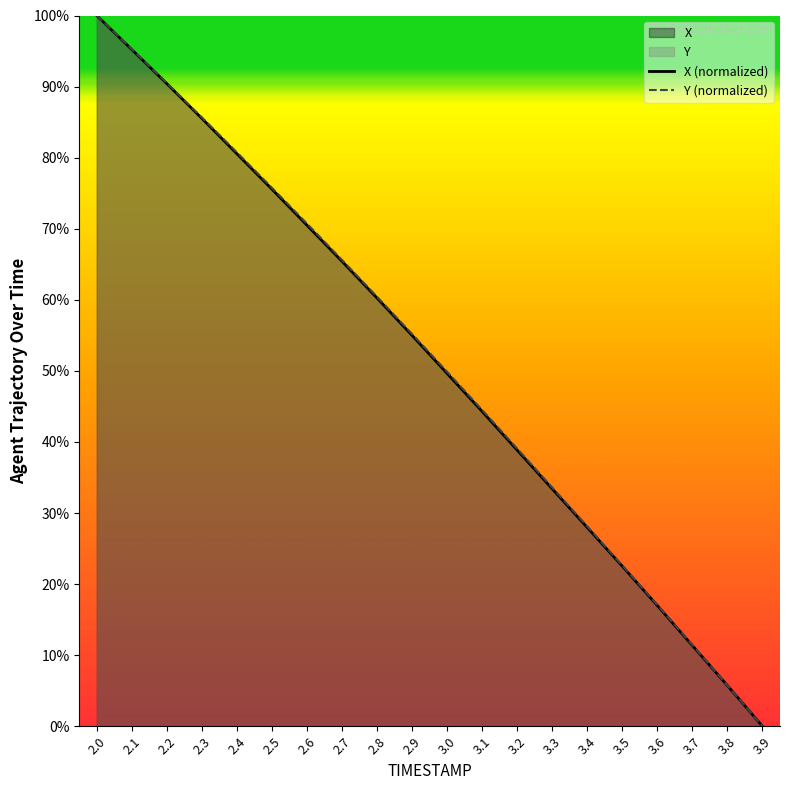

Reading left to right, list all the values displayed in this chart.

X (normalized): 2.0=100.0	2.1=95.2	2.2=90.4	2.3=85.5	2.4=80.5	2.5=75.6	2.6=70.5	2.7=65.4	2.8=60.2	2.9=55.0	3.0=49.6	3.1=44.3	3.2=38.8	3.3=33.4	3.4=28.0	3.5=22.5	3.6=17.0	3.7=11.3	3.8=5.7	3.9=0.0
Y (normalized): 2.0=100.0	2.1=95.3	2.2=90.5	2.3=85.6	2.4=80.7	2.5=75.8	2.6=70.7	2.7=65.6	2.8=60.4	2.9=55.2	3.0=49.9	3.1=44.5	3.2=39.1	3.3=33.6	3.4=28.1	3.5=22.6	3.6=17.1	3.7=11.4	3.8=5.7	3.9=0.0